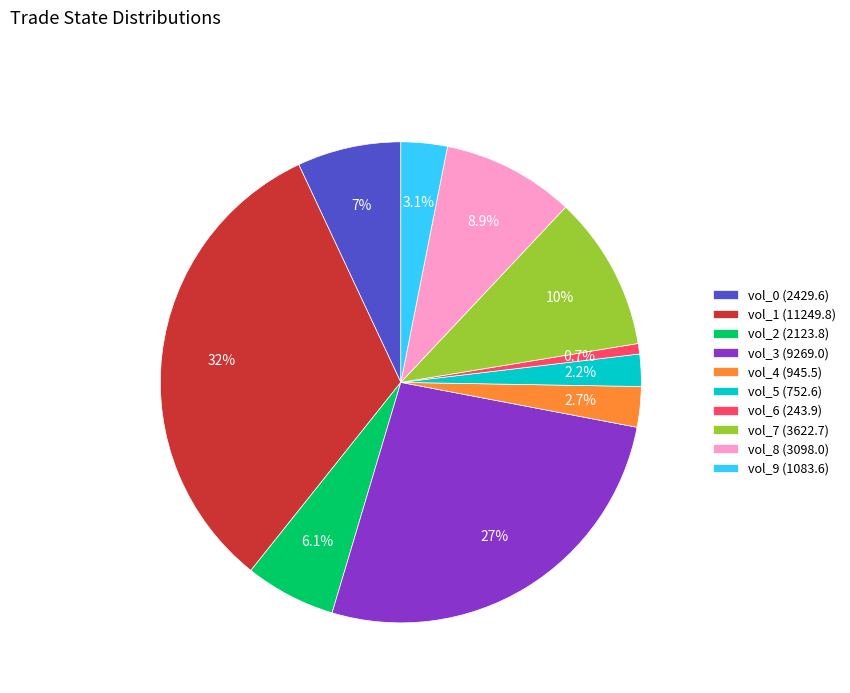

Does any single category account for the majority?

No